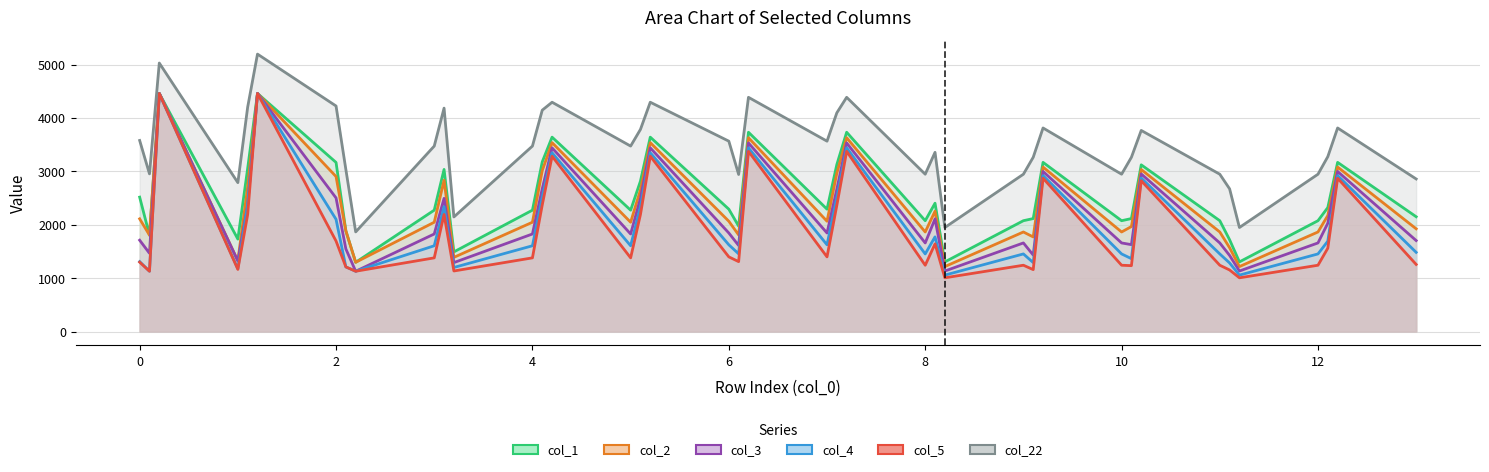

Count the number of data series in this chart.

6